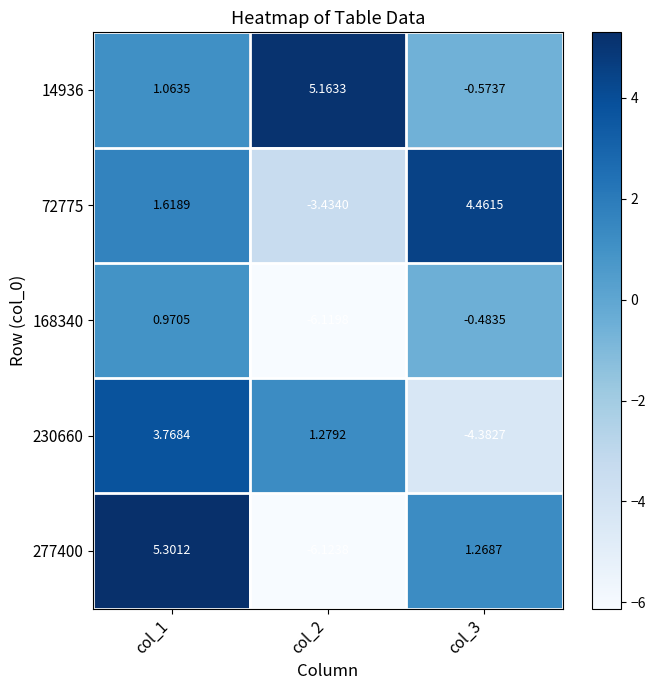

Which series has the largest total across all categories?

14936